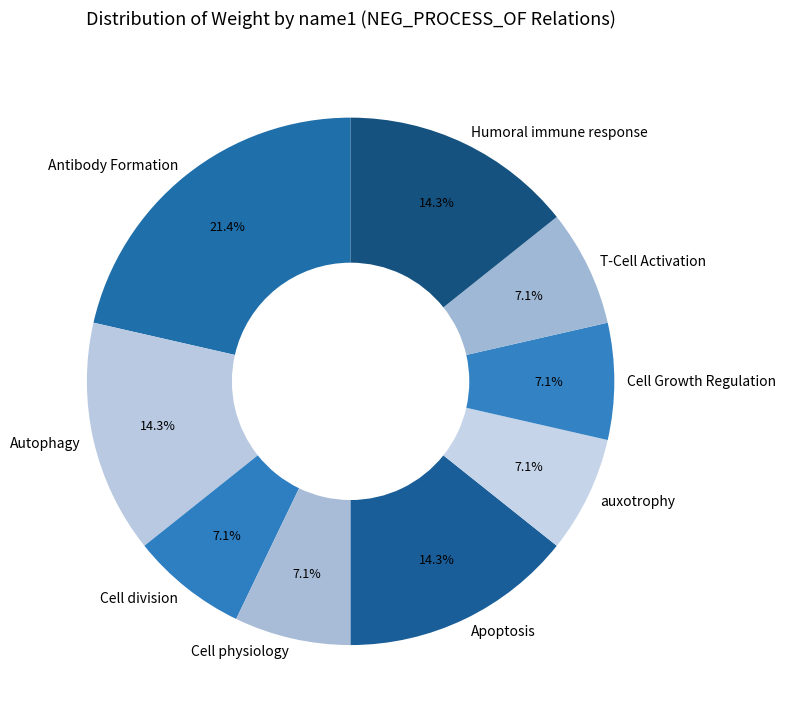

To the nearest percent, what portion does Cell physiology represent?

7%